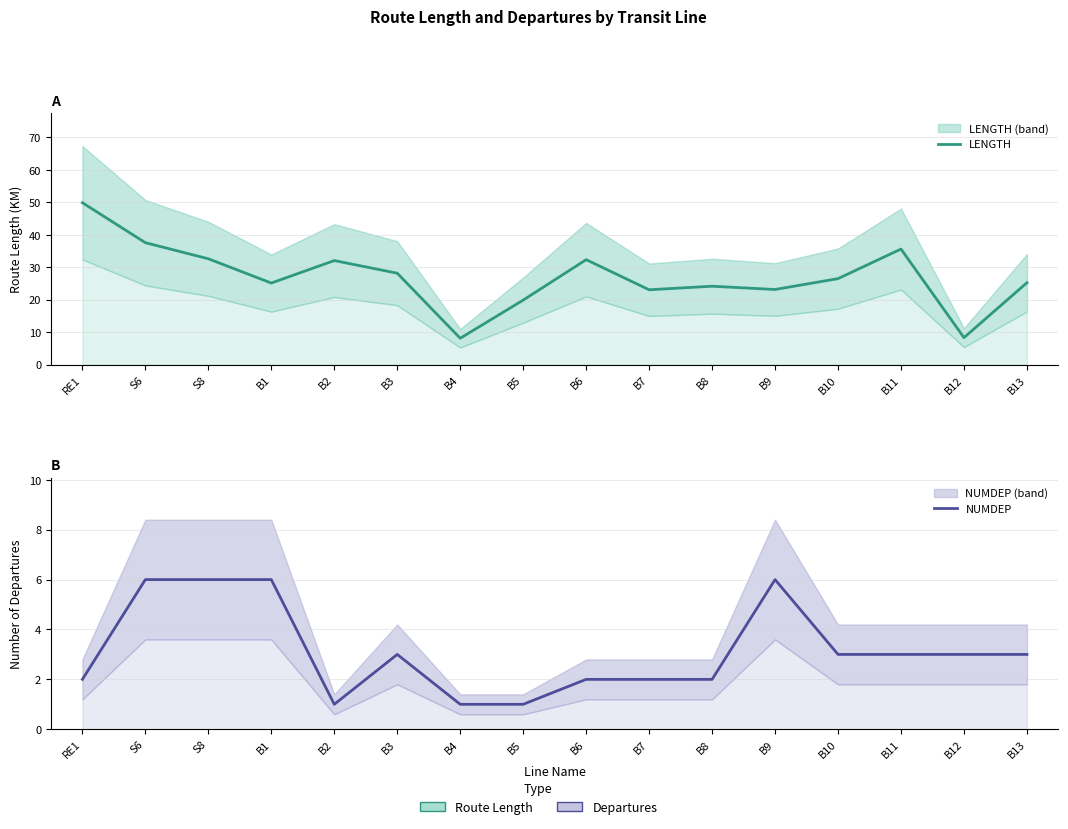

Count the NUMDEP values in the range 2 to 6.

13